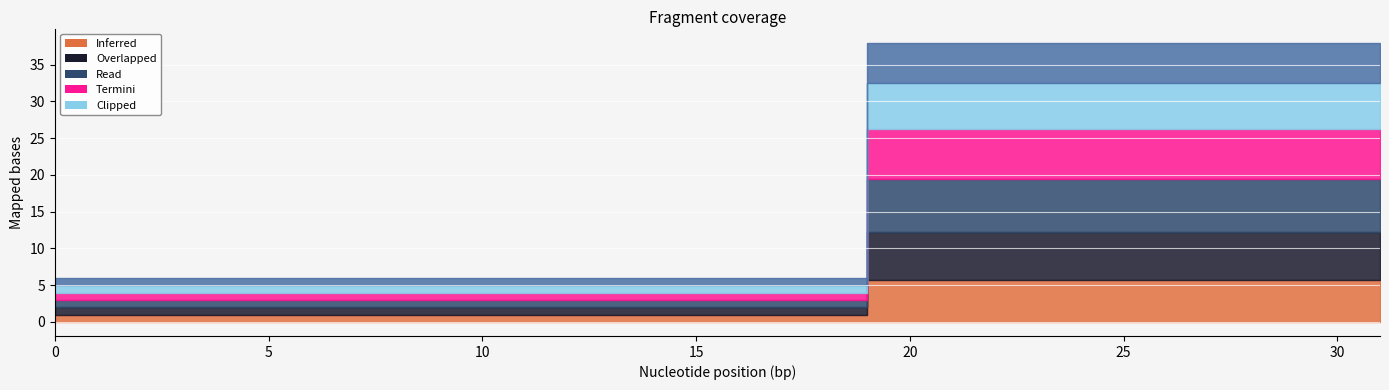

At how many categories does at least one series exceed 5?

13